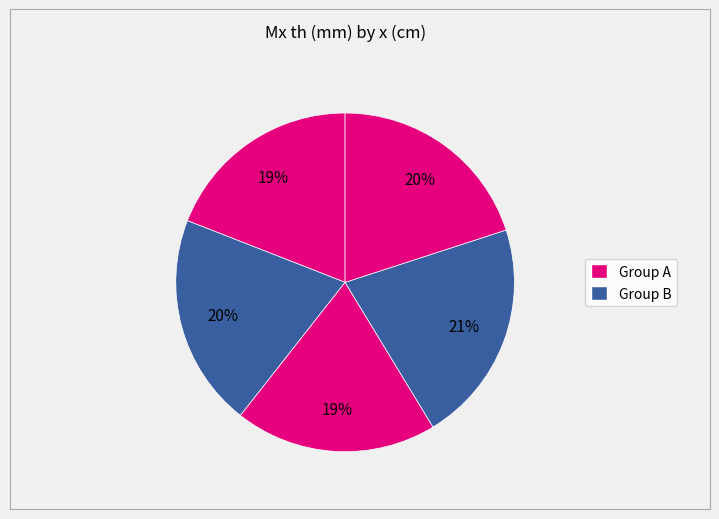

How many slices are in this pie chart?

5